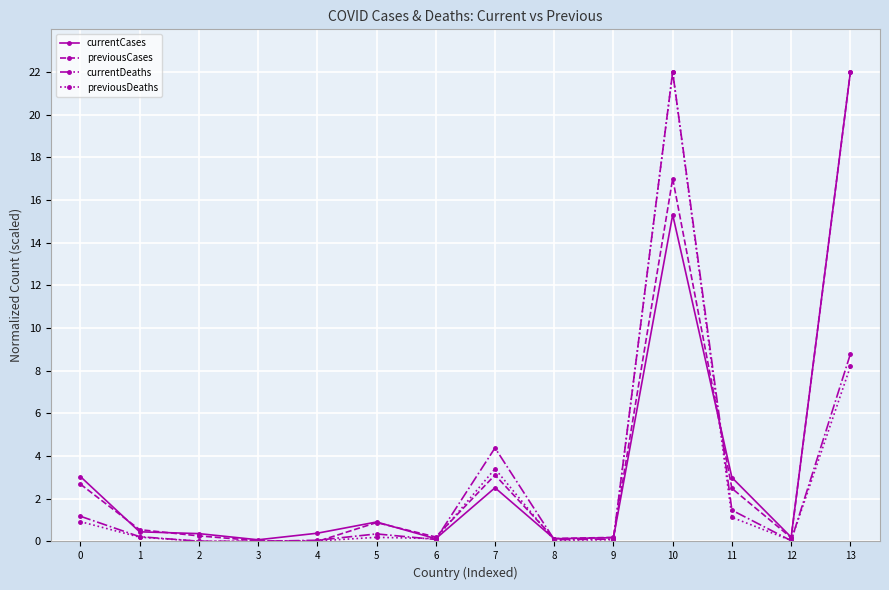

At which label is previousDeaths closest to 11?

13